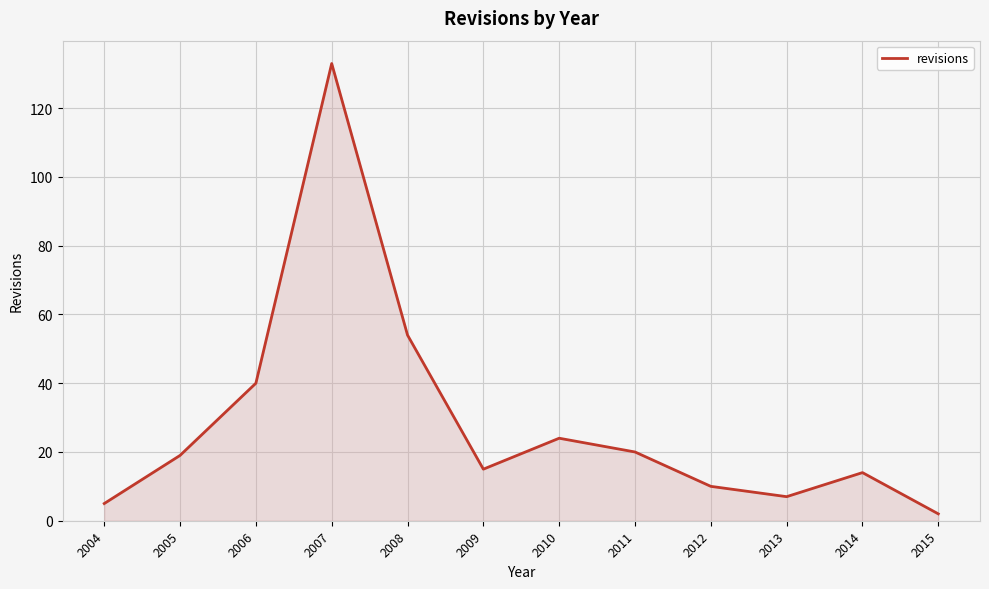

True or false: the data shows 67 at 2006.

False